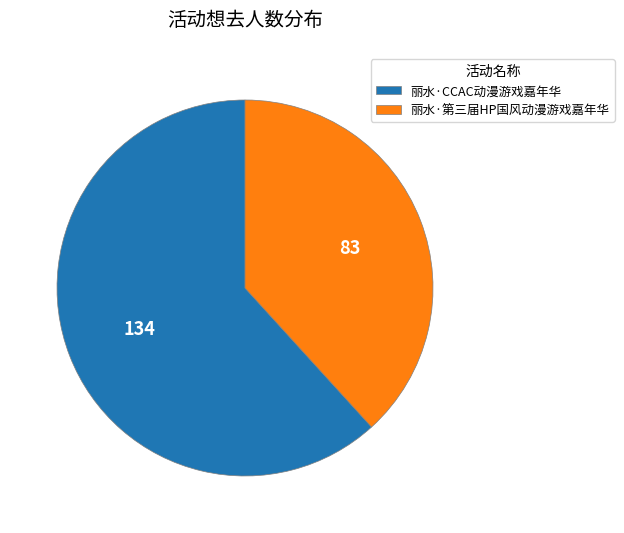

Is the sum of 丽水·第三届HP国风动漫游戏嘉年华 and 丽水·CCAC动漫游戏嘉年华 greater than half?

Yes